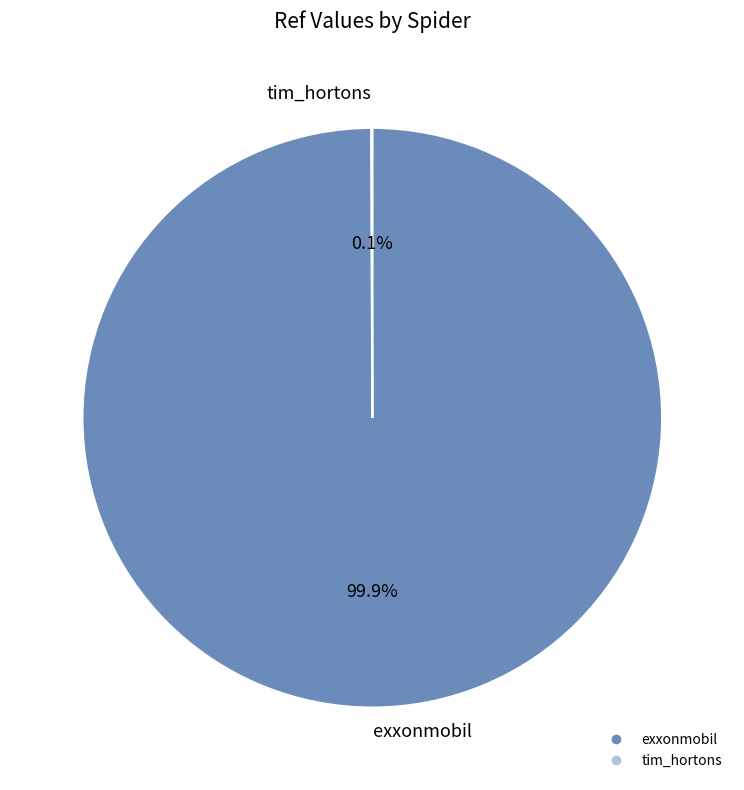

Which category has the biggest portion of the pie?

exxonmobil